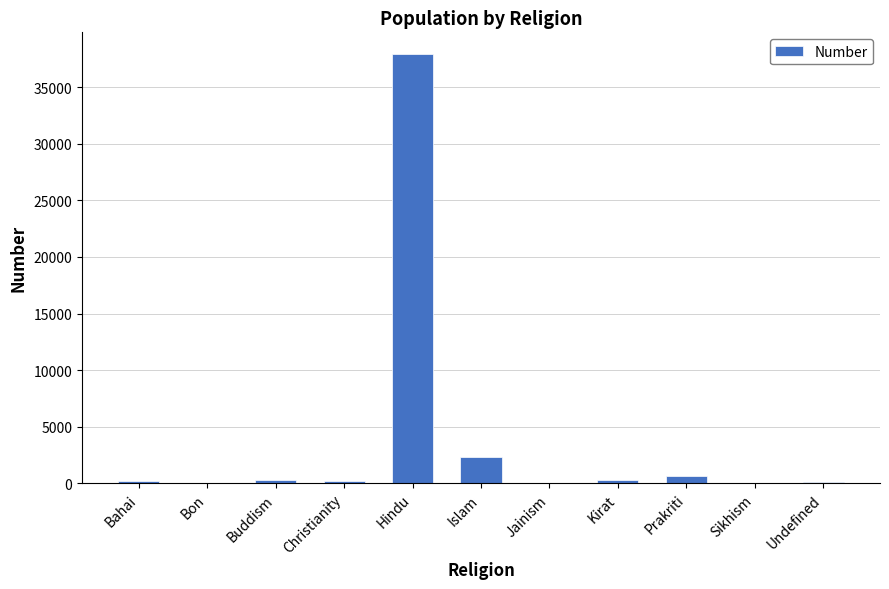

What is the sum of all values?

41971